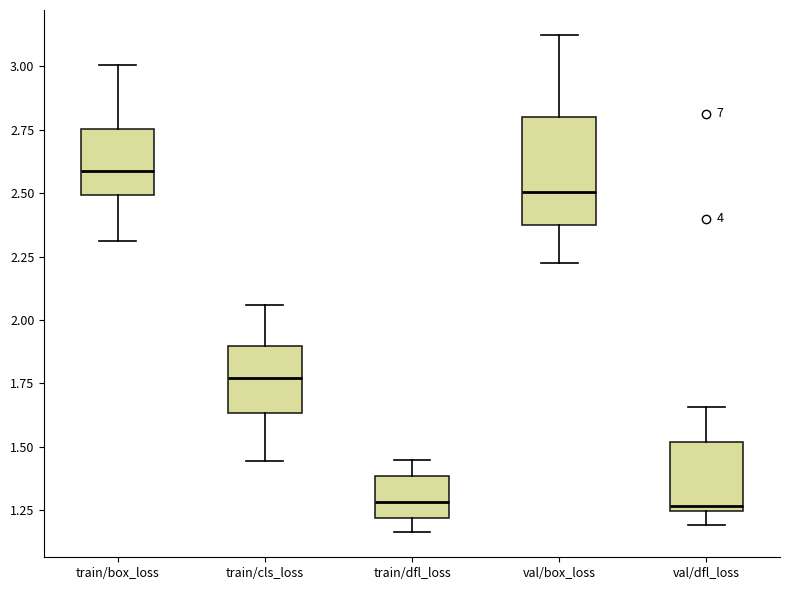

Reading left to right, transcribe this box plot: for each box, give where its median line is, the range the box spans, and where its two whiskers end, as read against the y-axis. The values are not printed on the chart, so give them approximately, as read against the axis.

train/box_loss: median 2.60, box 2.50 to 2.75, whiskers 2.30 to 3.00
train/cls_loss: median 1.75, box 1.65 to 1.90, whiskers 1.45 to 2.05
train/dfl_loss: median 1.30, box 1.20 to 1.40, whiskers 1.15 to 1.45
val/box_loss: median 2.50, box 2.35 to 2.80, whiskers 2.25 to 3.10
val/dfl_loss: median 1.25 (just above the box's lower edge), box 1.25 to 1.50, whiskers 1.20 to 1.65